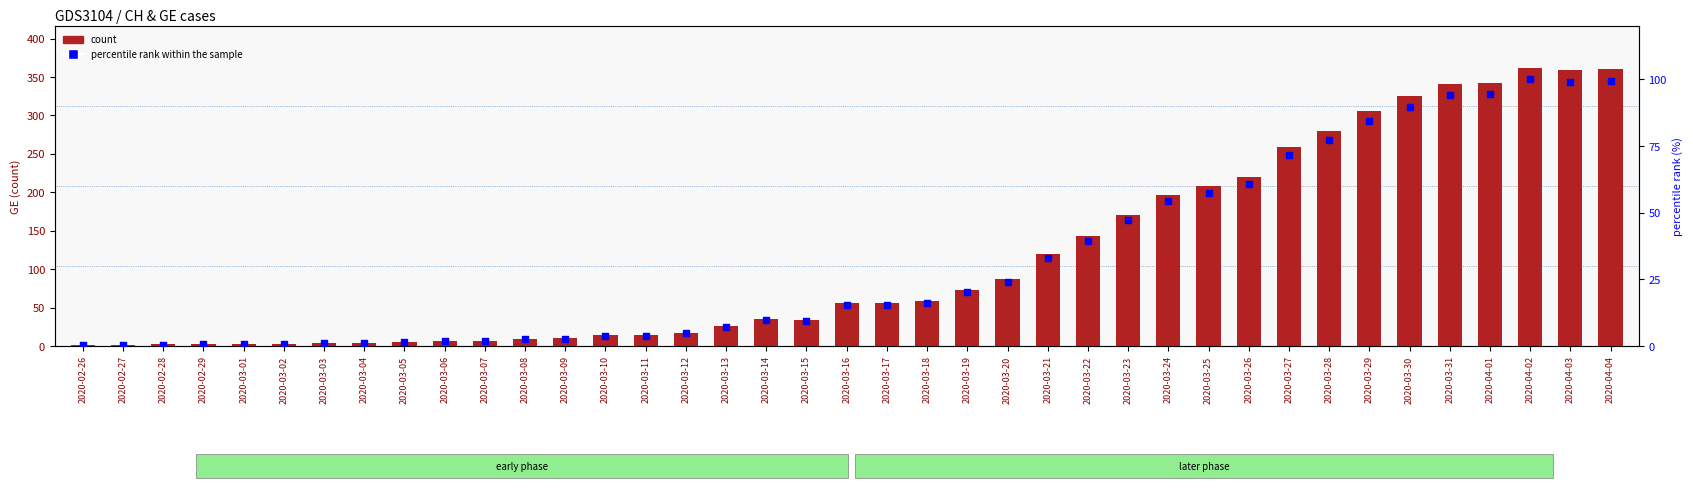

What are all the series names shown in the legend?

count, percentile rank within the sample